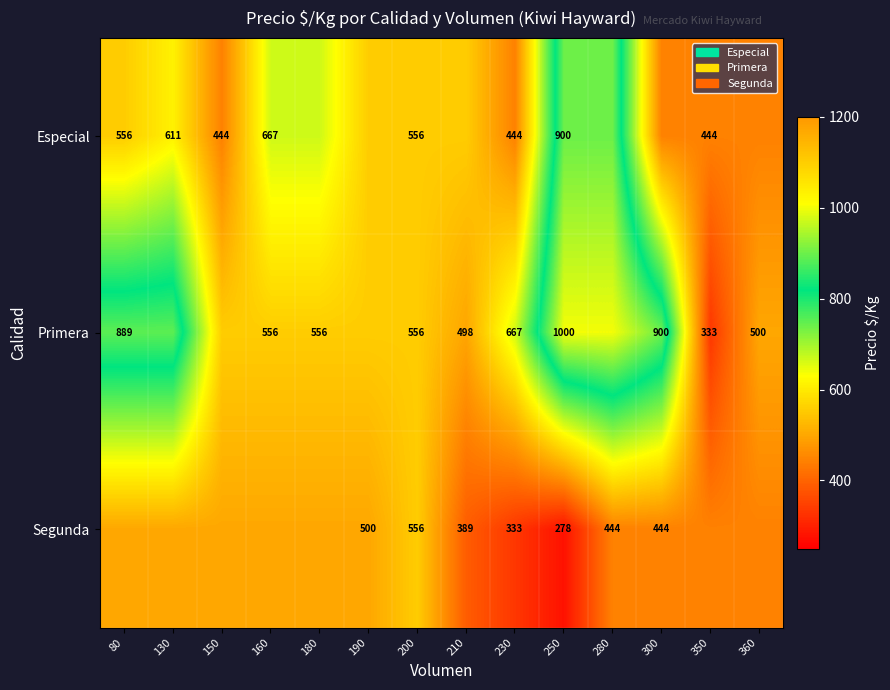

What is the difference between the Primera values at 350 and 250?

667